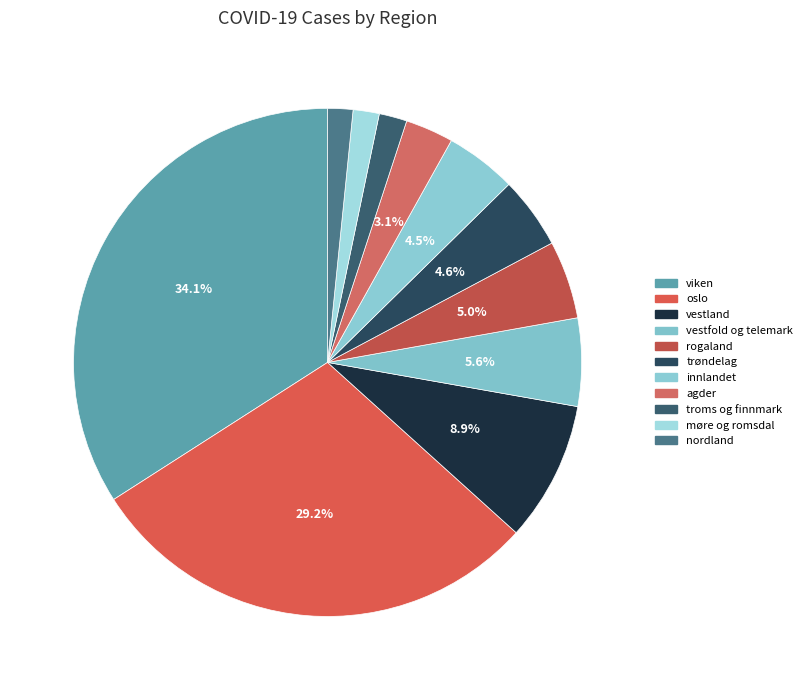

What percentage do rogaland and trøndelag together represent?

9.5%